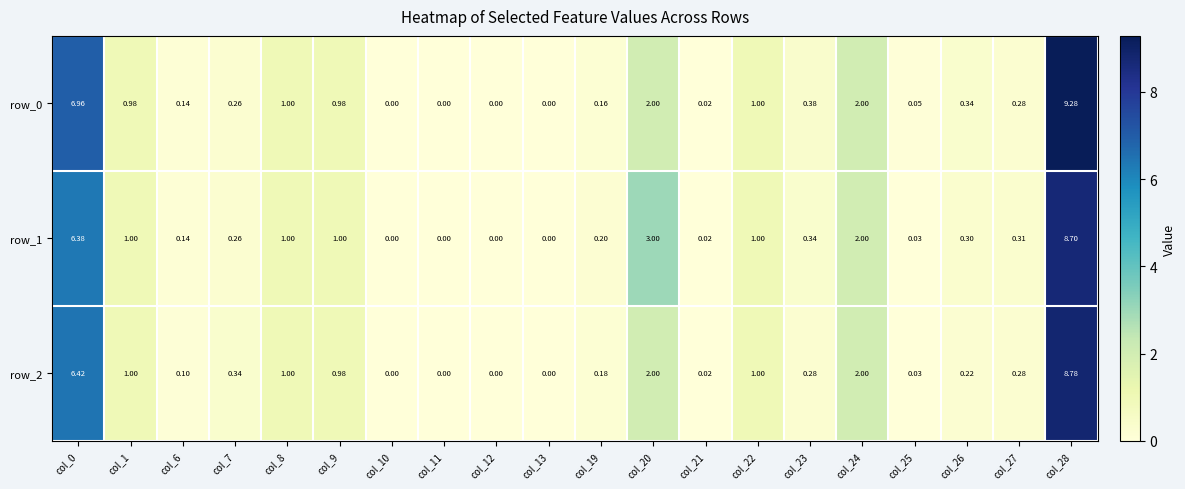

Is the value of row_2 at col_26 greater than the value of row_1 at col_13?

Yes